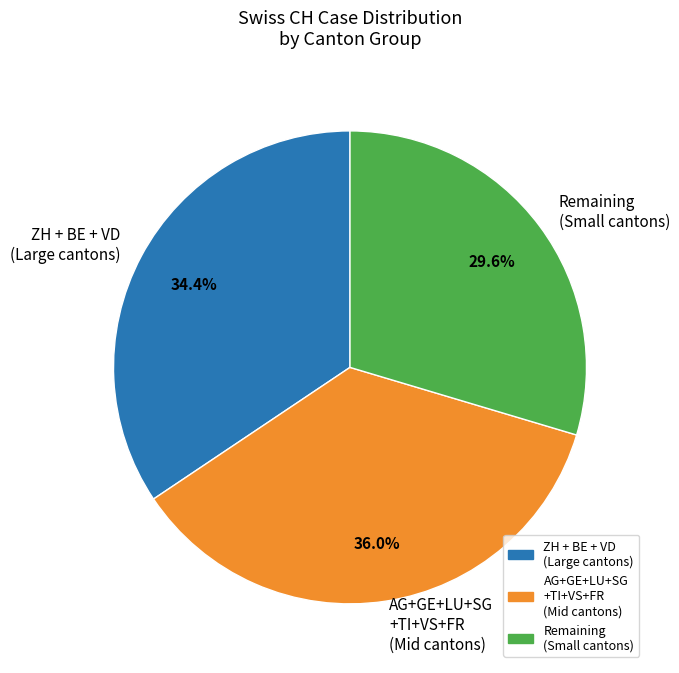

To the nearest percent, what is the average slice percentage?

33%